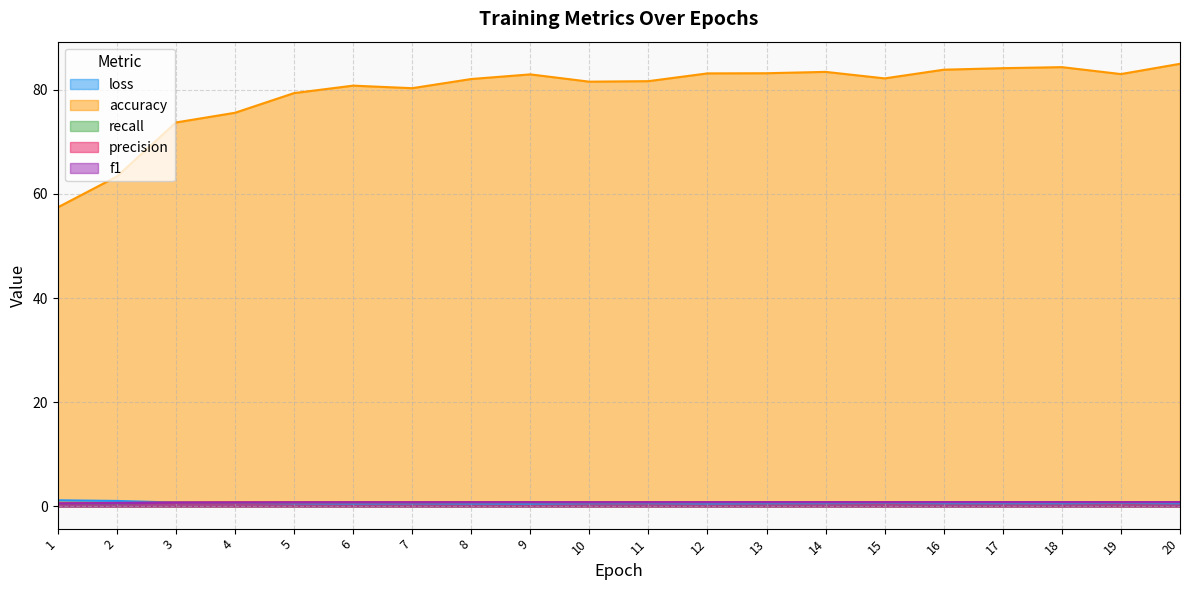

True or false: accuracy has more than 0 interior local peaks.

True